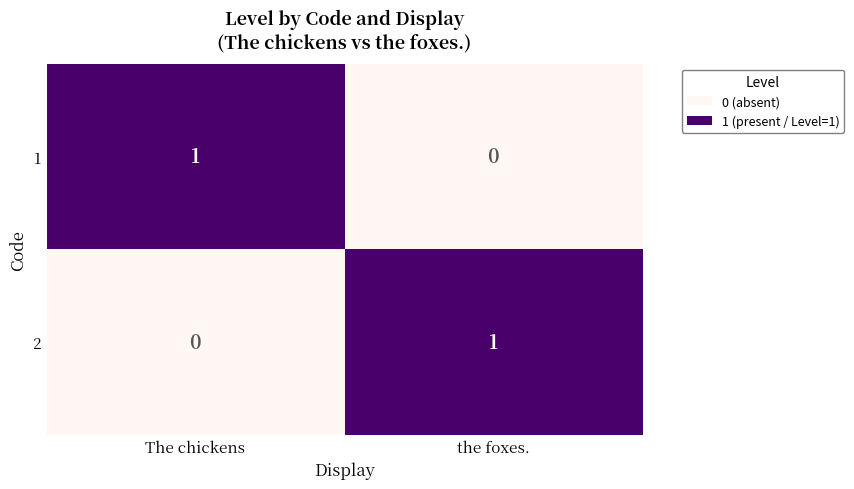

What is the spread (max minus min) of values at The chickens?

1